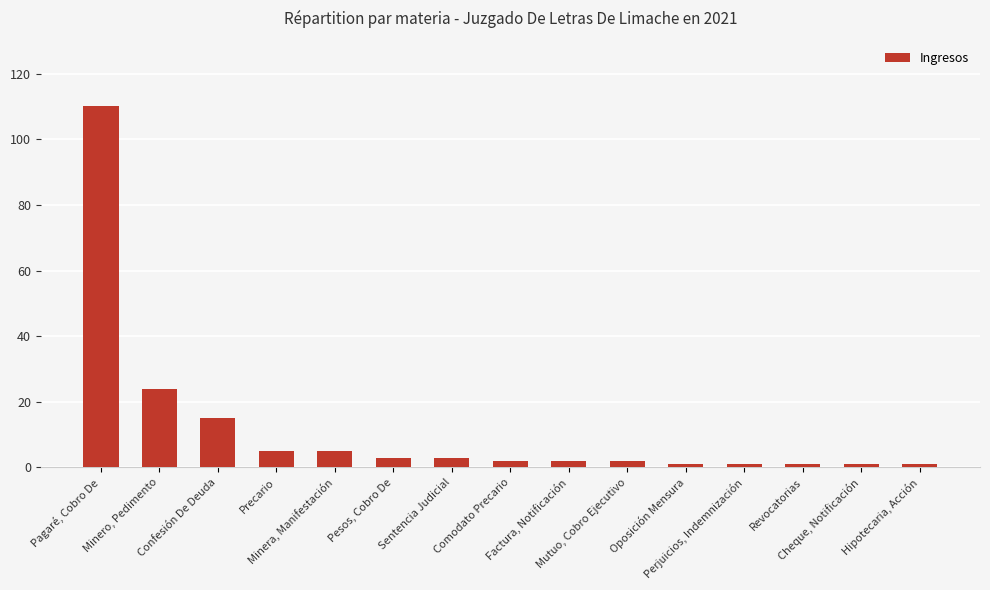

What is the greatest value displayed?

110